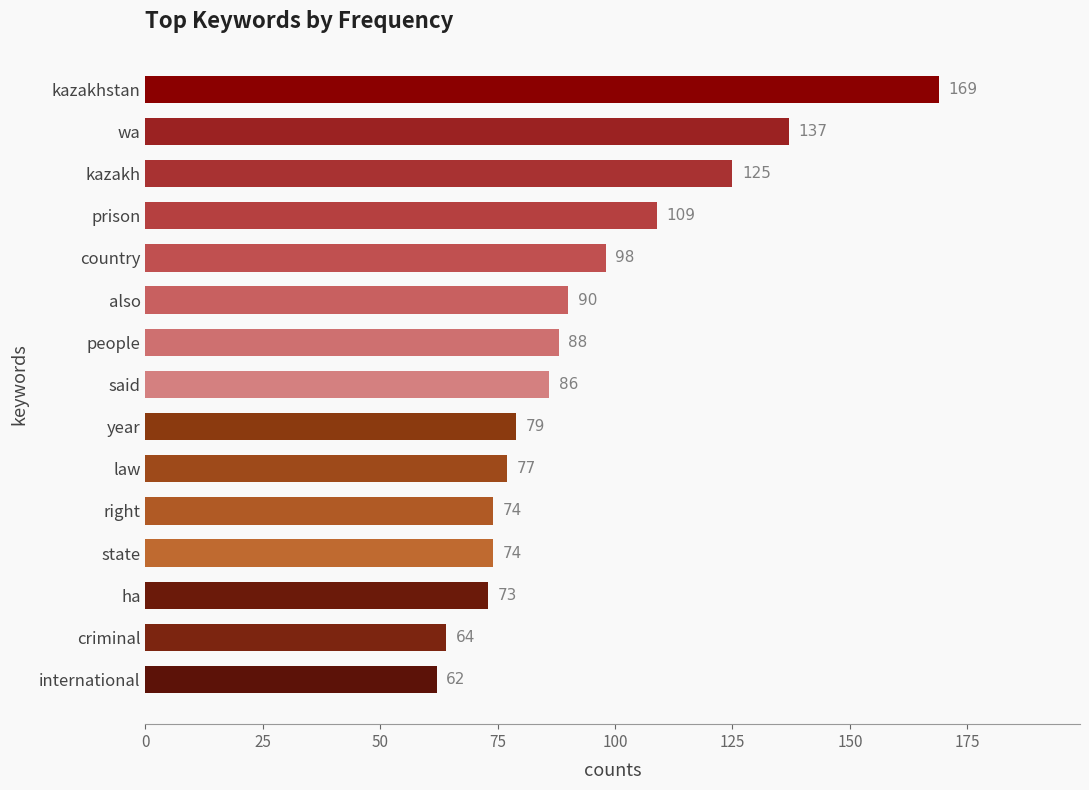

How many series are shown in this chart?

1